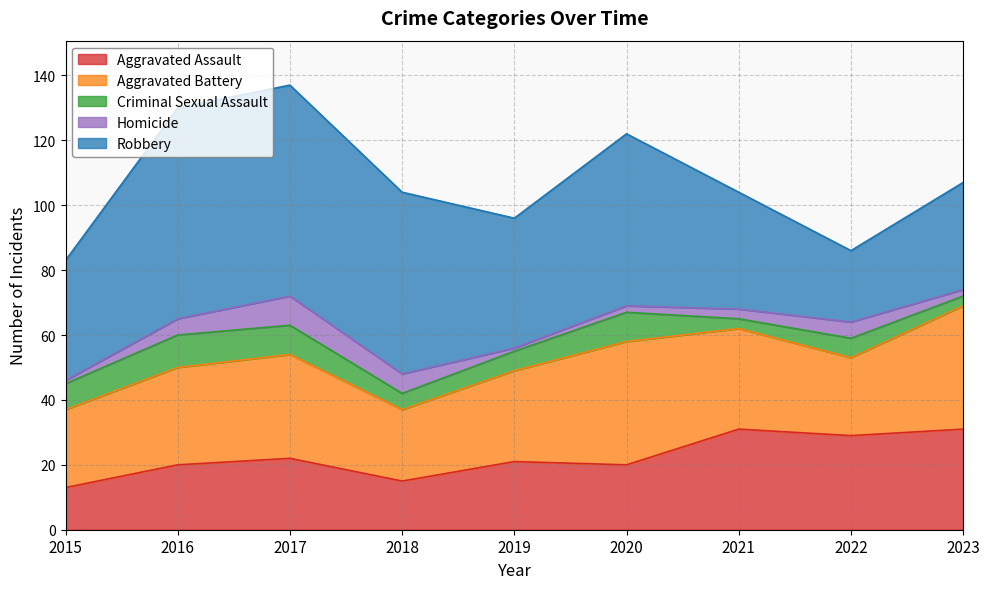

What is the total value across all series at 2018?

104